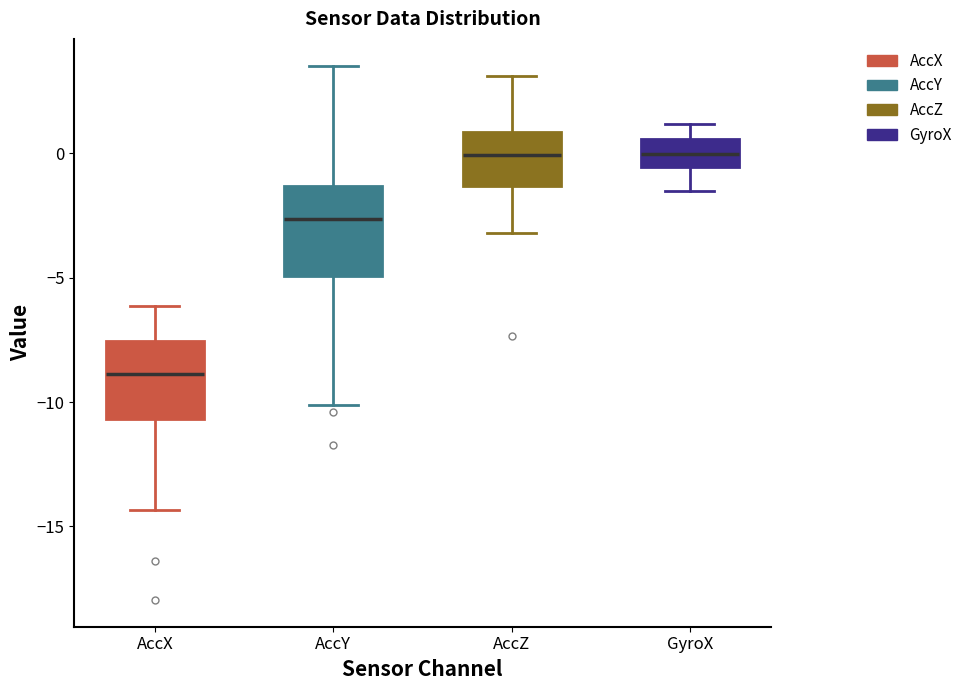

Reading left to right, read every box against the y-axis: the position of its median line, the range the box covers, and the ends of its whiskers. The values are not printed on the chart, so give them approximately, as read against the axis.

AccX: median -9.0, box -10.5 to -7.5, whiskers -14.5 to -6.0
AccY: median -2.5, box -5.0 to -1.5, whiskers -10.0 to 3.5
AccZ: median 0.0, box -1.5 to 1.0, whiskers -3.0 to 3.0
GyroX: median 0.0, box -0.5 to 0.5, whiskers -1.5 to 1.0